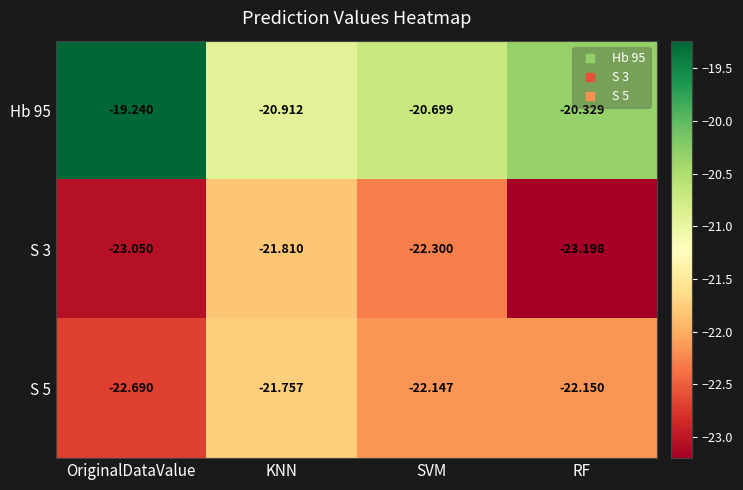

At which category is the sum across all series the highest?

KNN